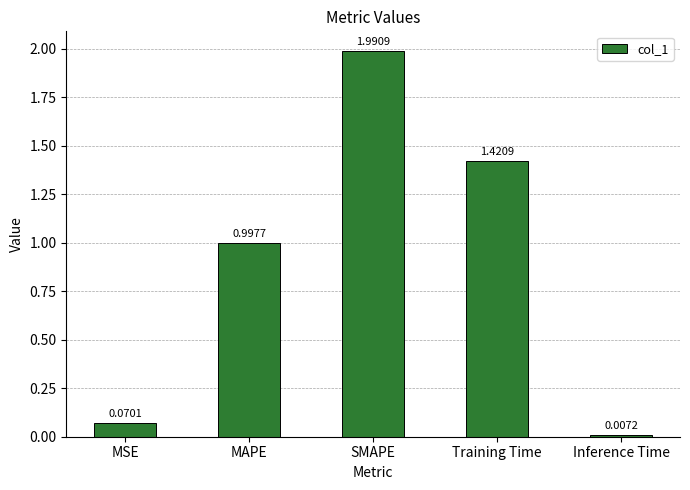

Where is the data nearest to the value 0?

Inference Time